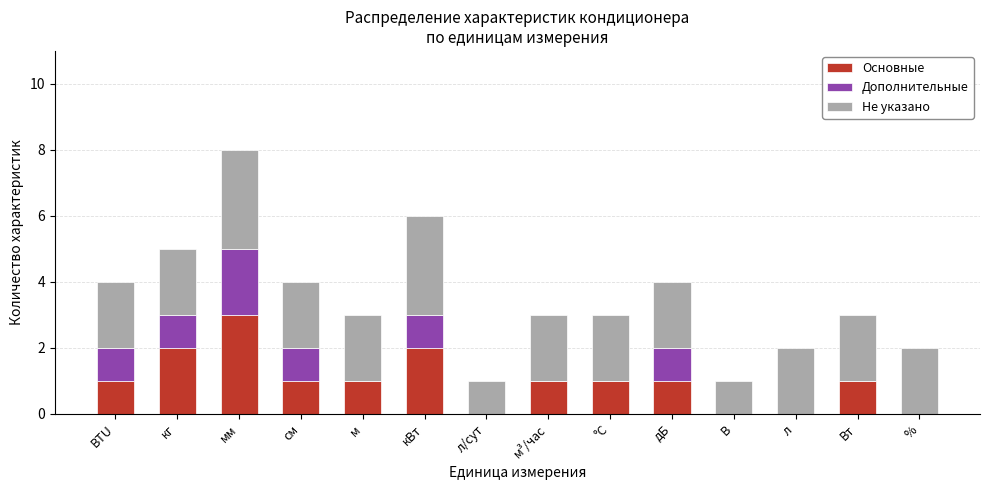

The value of Основные at Вт is 2. True or false?

False